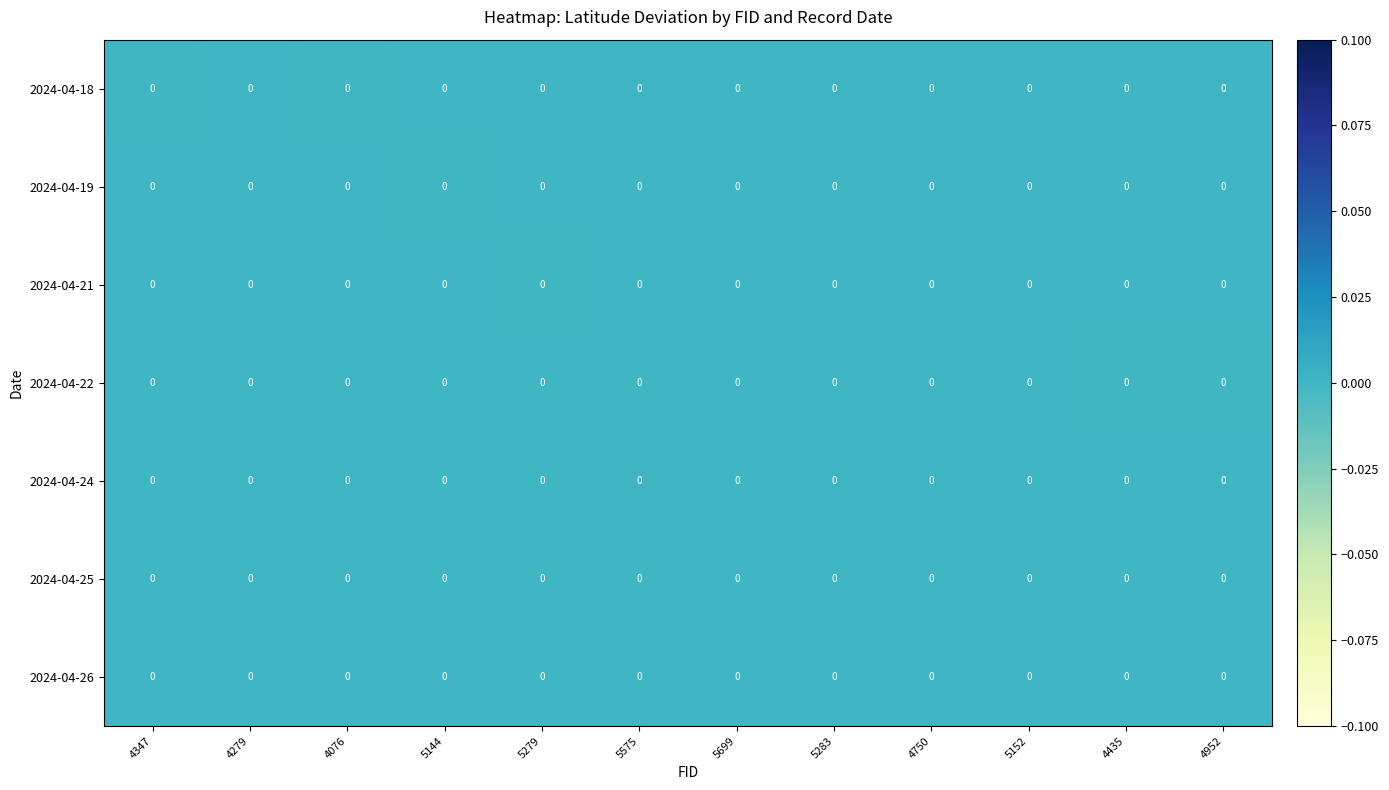

Where is 2024-04-26 nearest to the value 0?

4347